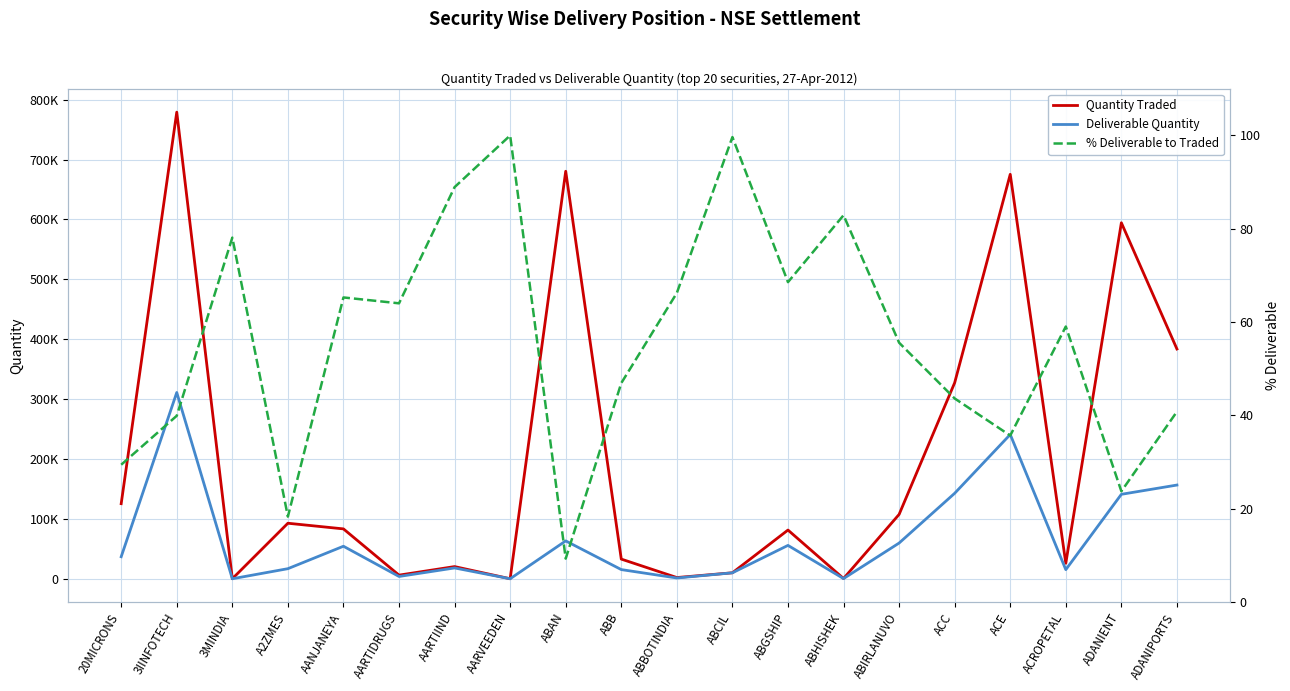

At how many categories does at least one series exceed 310427?

6